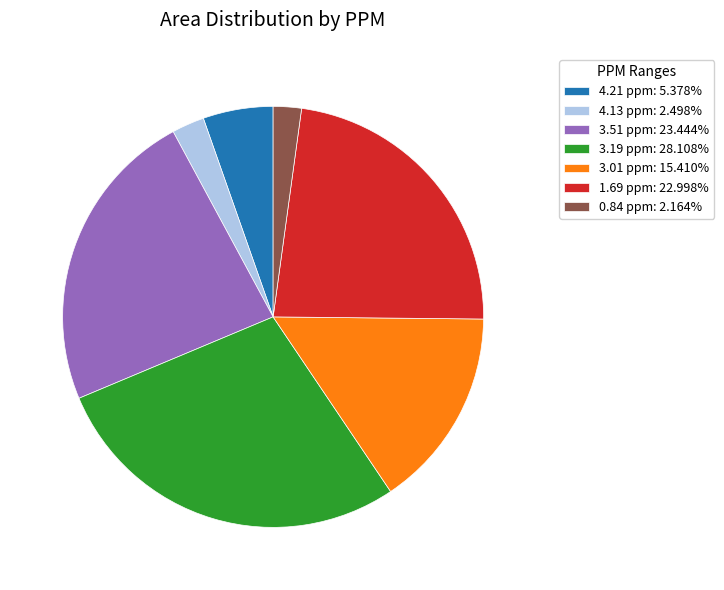

How many segments does this pie chart have?

7